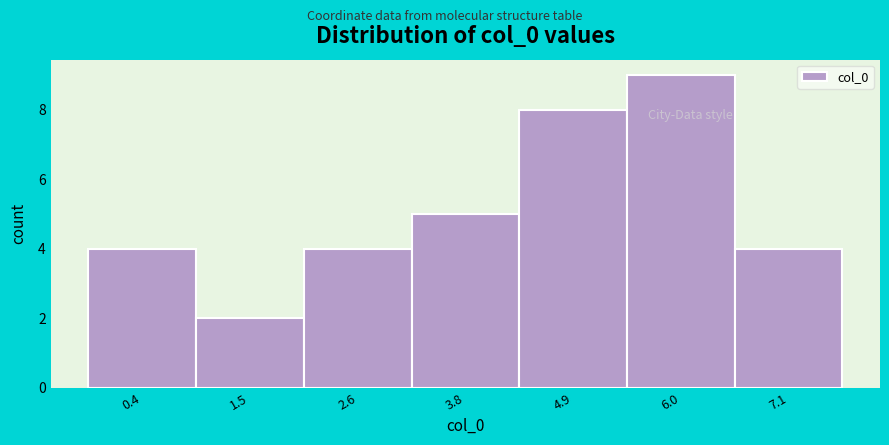

Reading right to left, extract all data points from this chart.

4	9	8	5	4	2	4